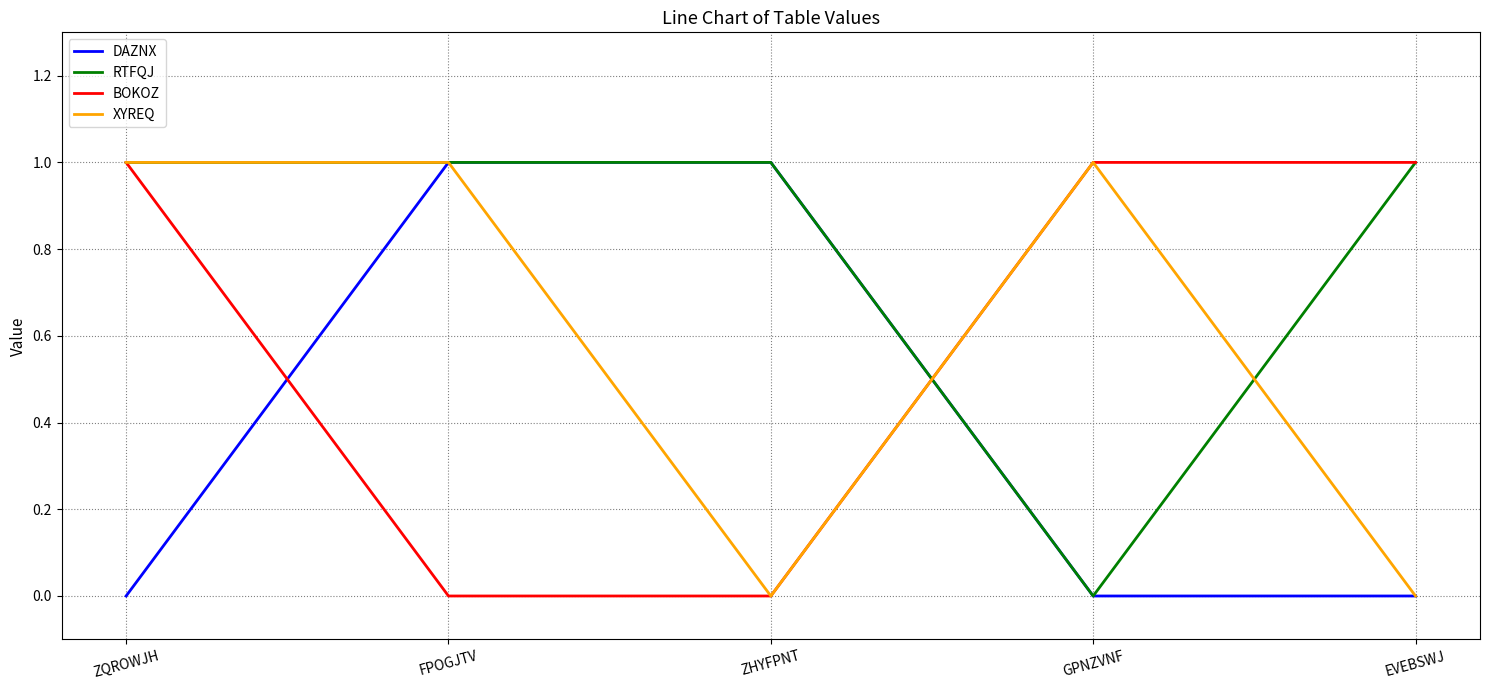

Is it true that BOKOZ equals 1 at ZQROWJH?

True